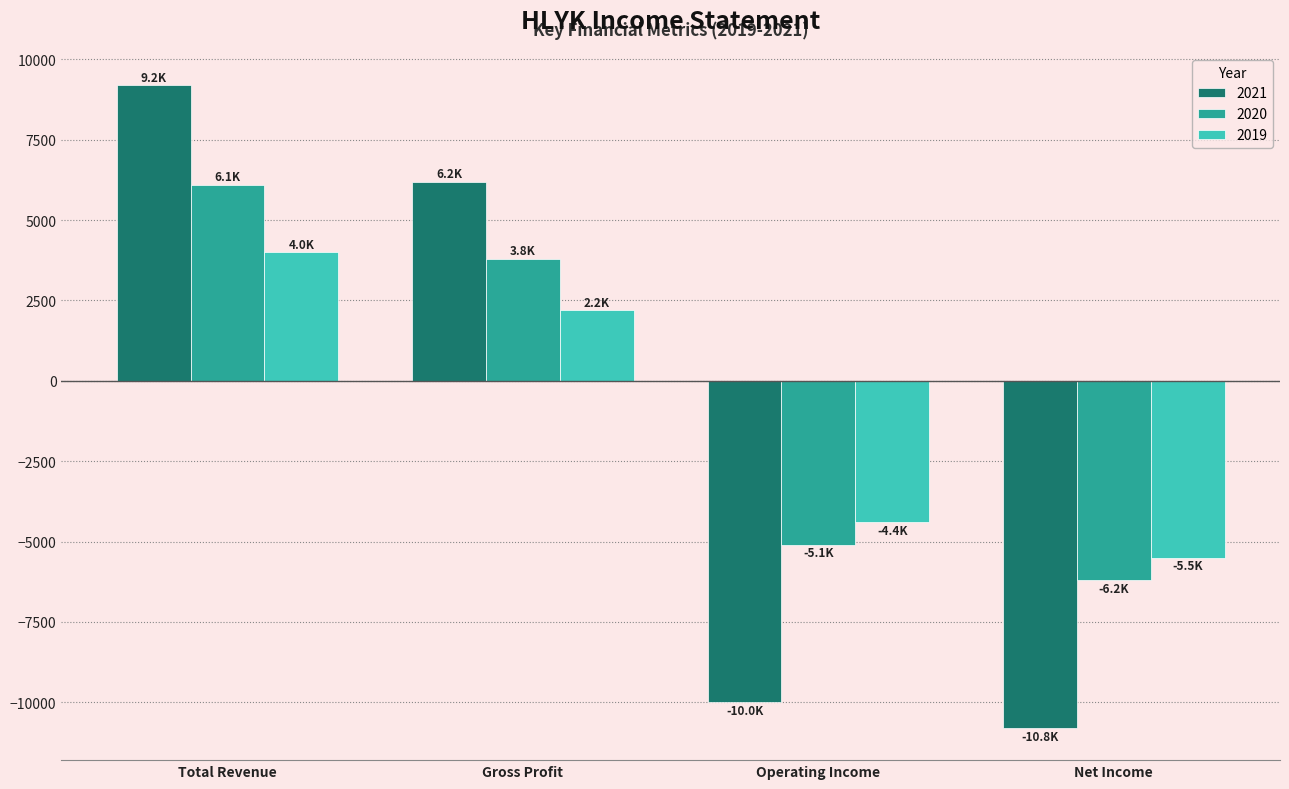

At Operating Income, list the series in order from largest to smallest.

2019, 2020, 2021